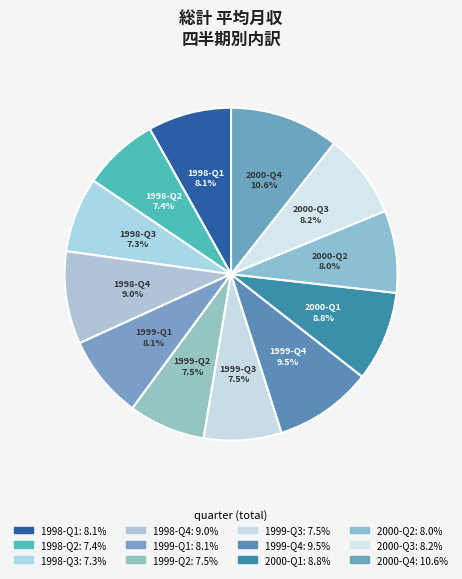

Does any single category account for the majority?

No